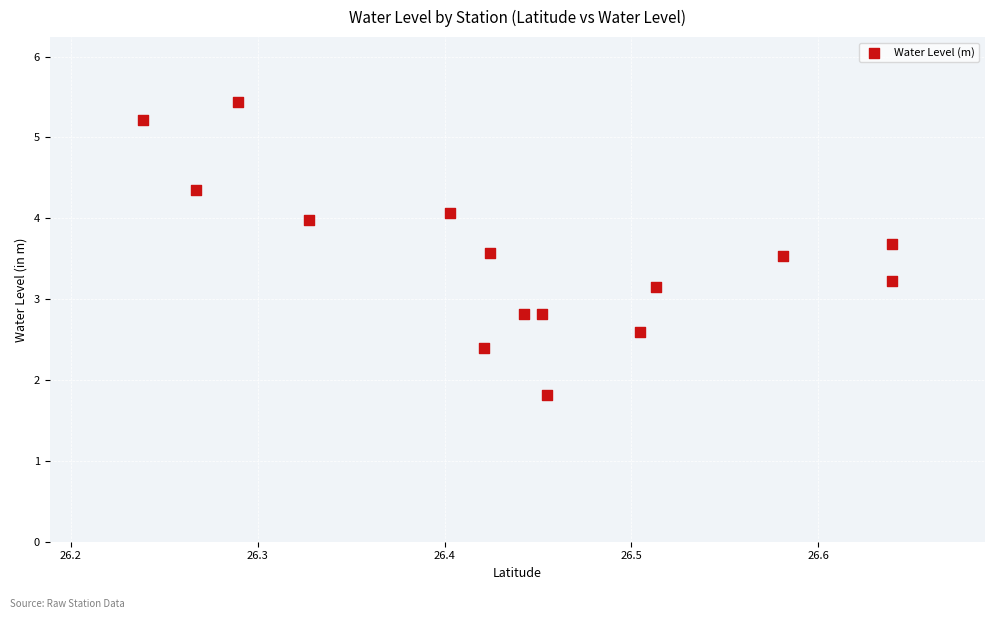

What is the range of Y values (max minus min)?

3.6